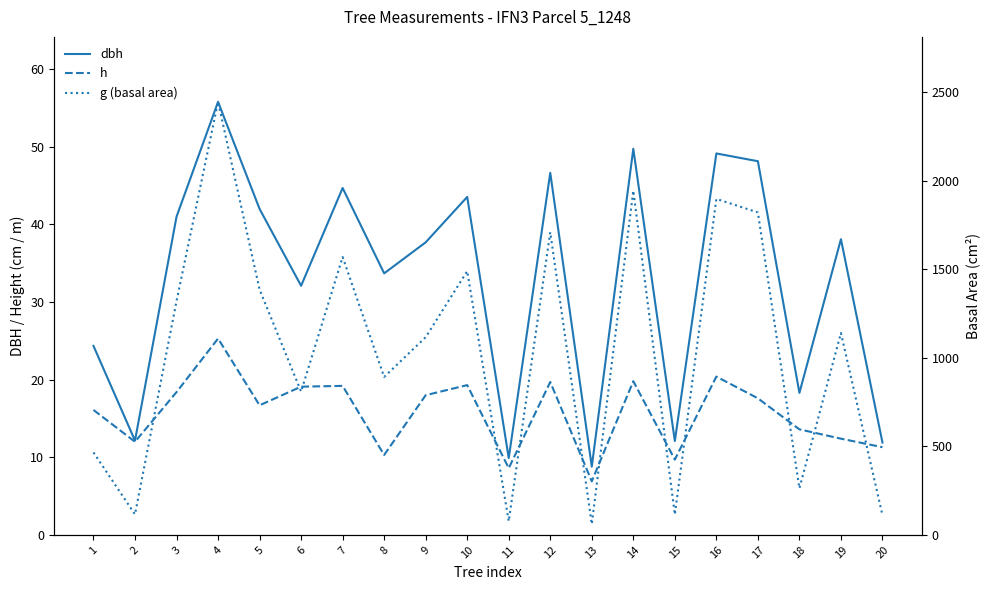

How many interior local peaks does the dbh series have?

7